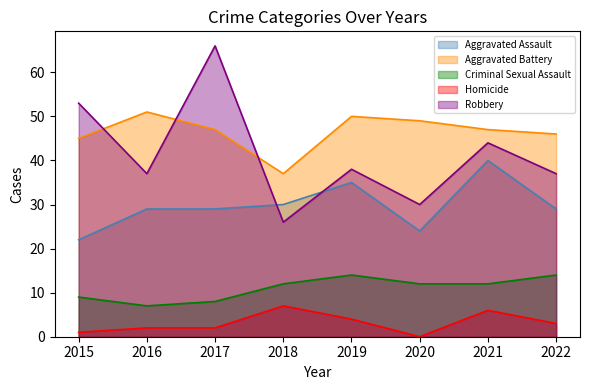

Which series has the largest range (max minus min)?

Robbery